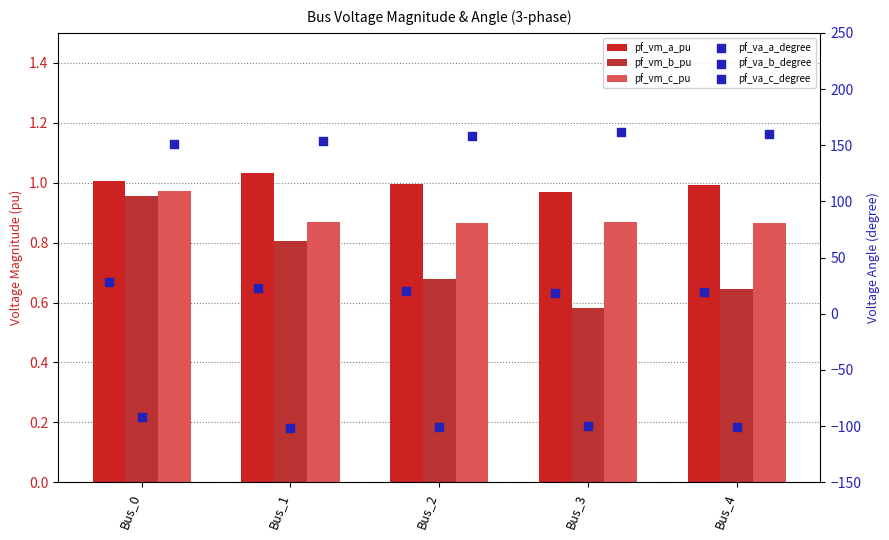

At how many categories does at least one series exceed 23?

5